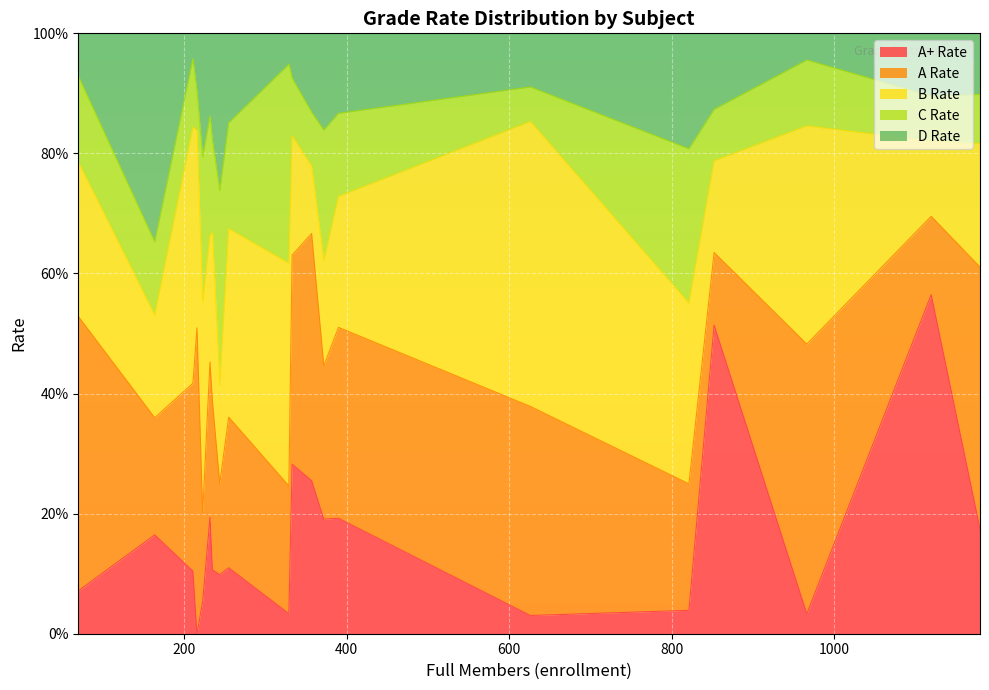

Count the number of categories in the chart.

20